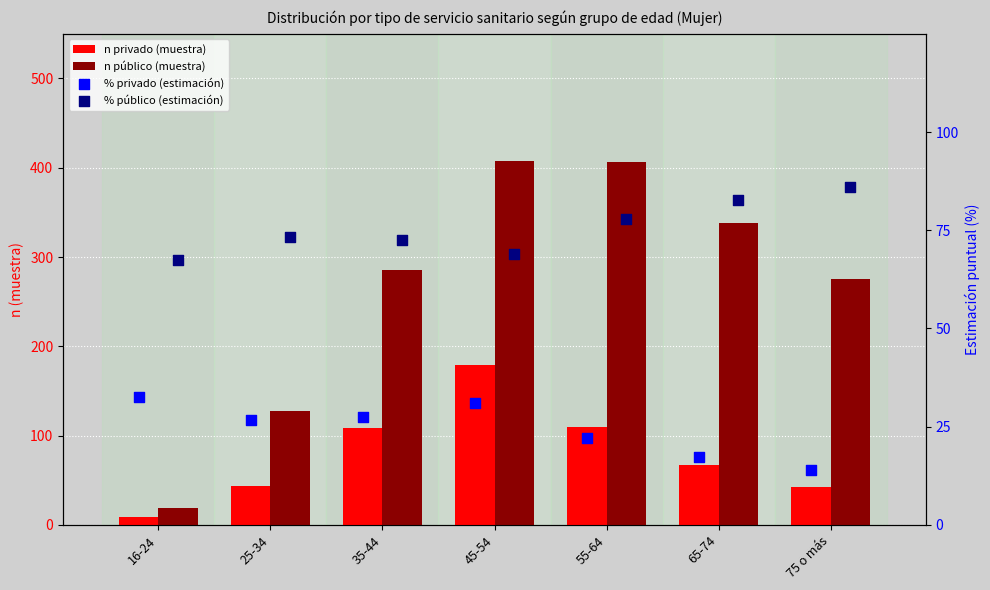

What are all the series names shown in the legend?

n privado (muestra), n público (muestra), % privado (estimación), % público (estimación)